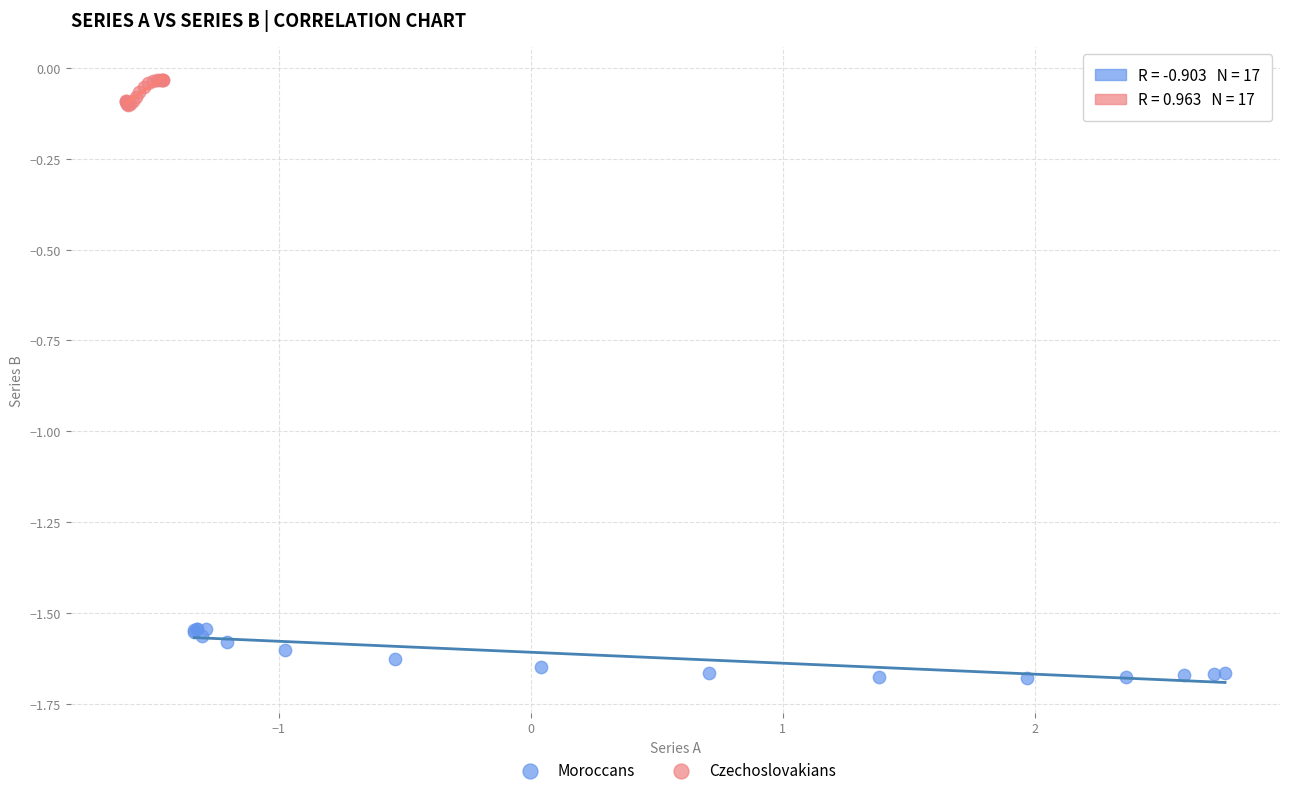

Which series reaches the maximum Y coordinate?

Czechoslovakians